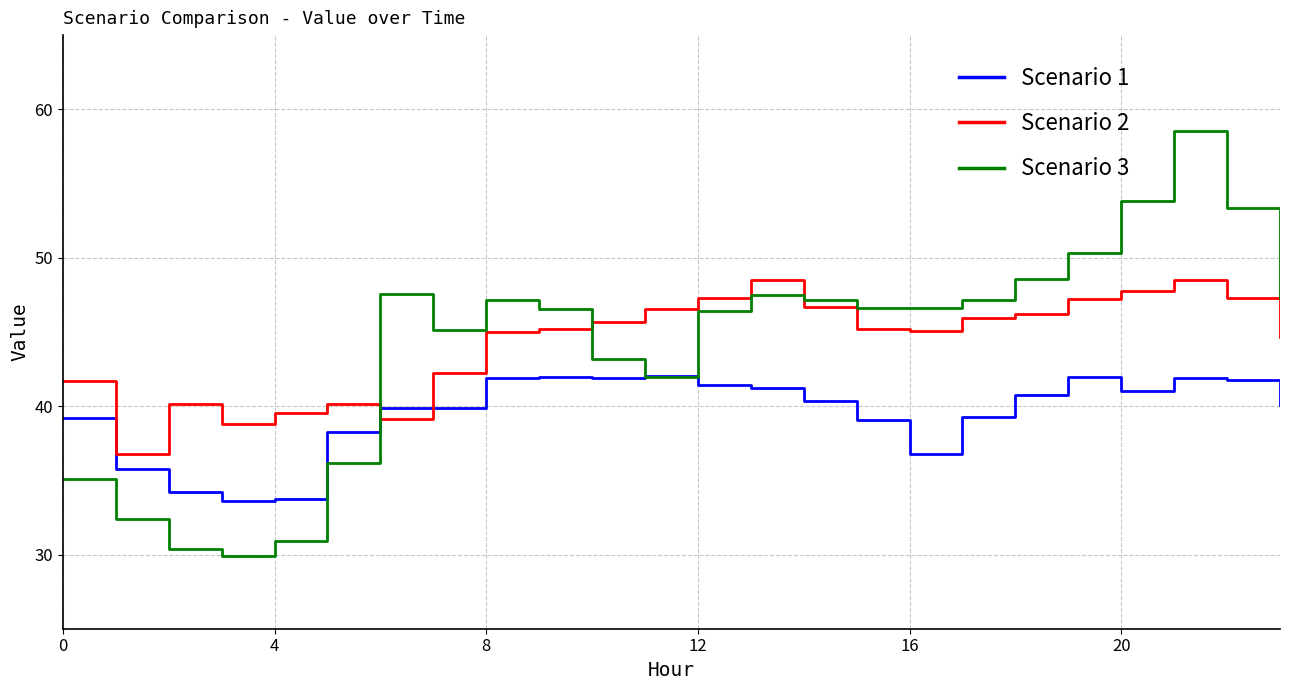

What are all the series names shown in the legend?

Scenario 1, Scenario 2, Scenario 3